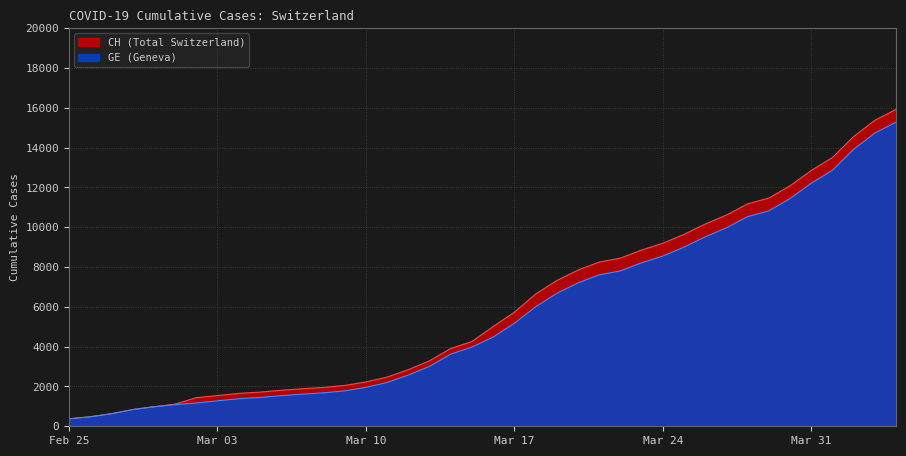

What is the maximum value for GE (Geneva)?

15284